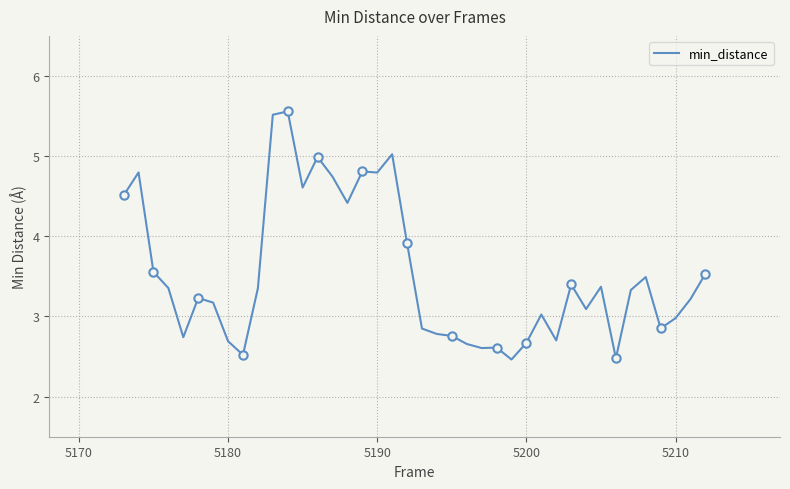

What is the average value?

3.5